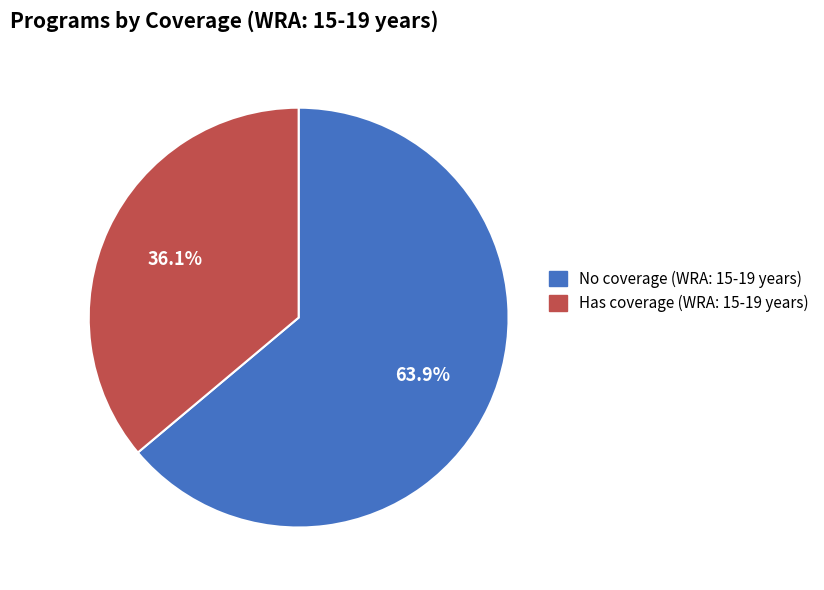

To the nearest percent, what is the difference between the largest and smallest slice percentages?

28%